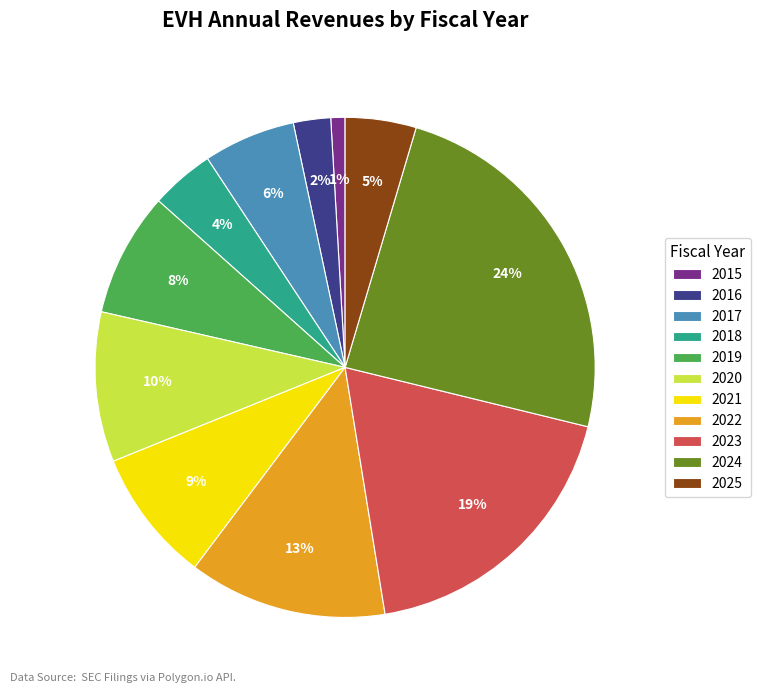

Which category has the smallest portion of the pie?

2015